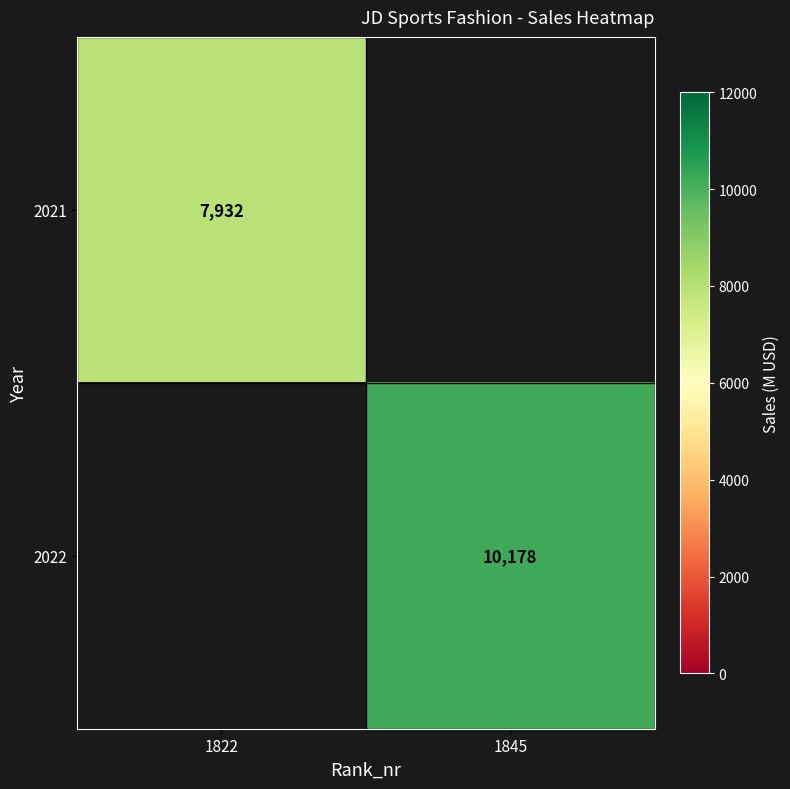

Is it true that 2022 equals 2117 at 1845?

False